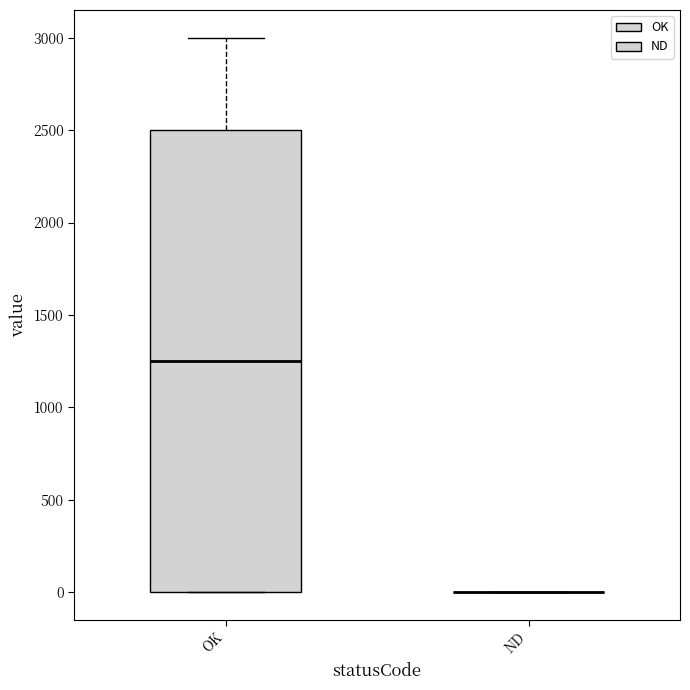

Reading left to right, transcribe this box plot: for each box, give where its median line is, the range the box spans, and where its two whiskers end, as read against the y-axis. The values are not printed on the chart, so give them approximately, as read against the axis.

OK: median 1250, box 0 to 2500, whiskers 0 to 3000
ND: box collapsed to a line at 0, whiskers 0 to 0